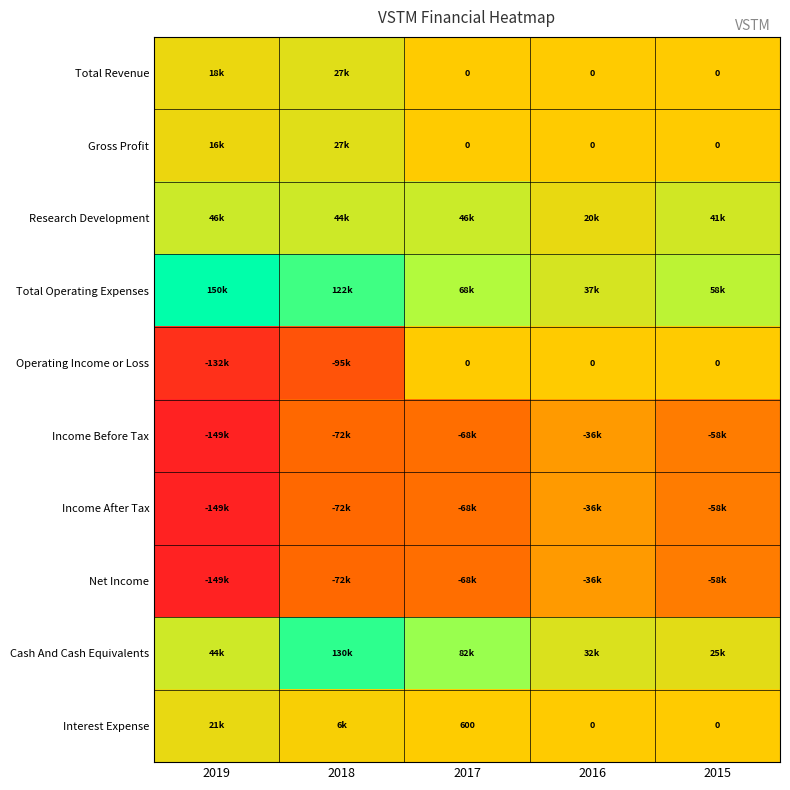

At how many categories does at least one series exceed 100309?

2